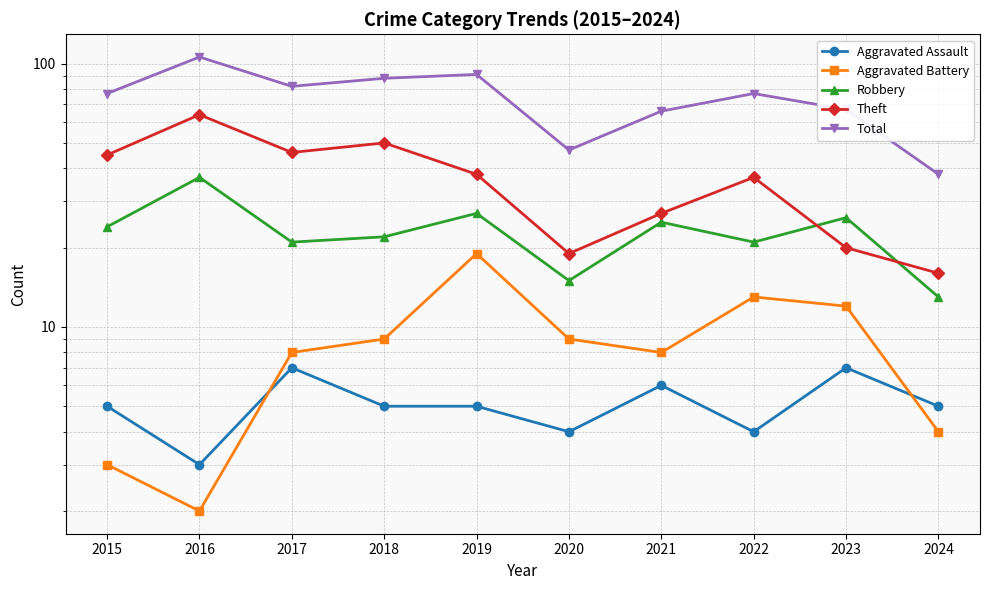

At how many categories does at least one series exceed 24?

10